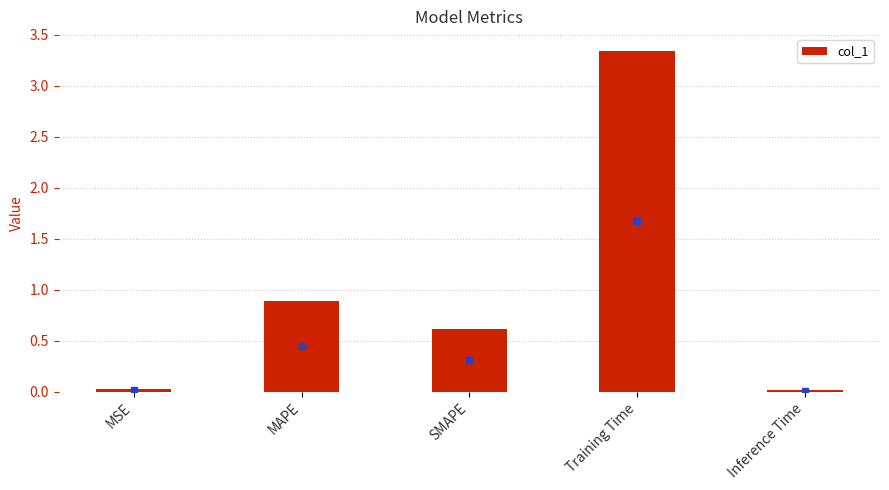

What is the average value?

1.0